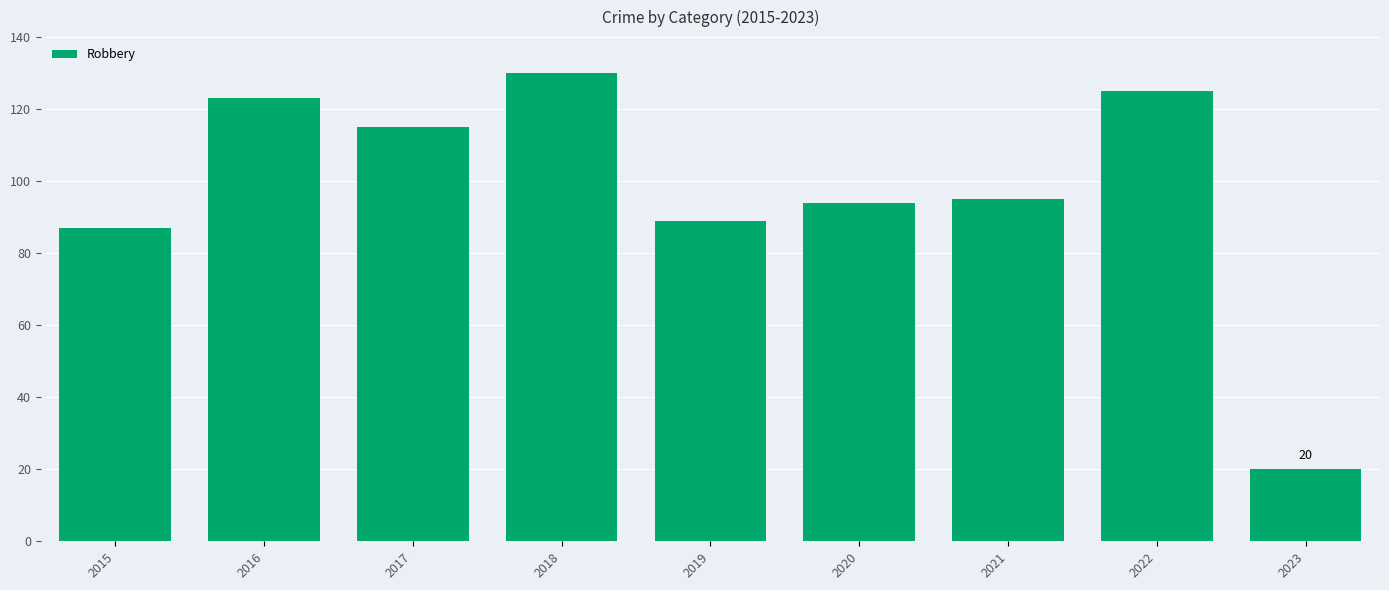

What is the approximate value at 2022?

125